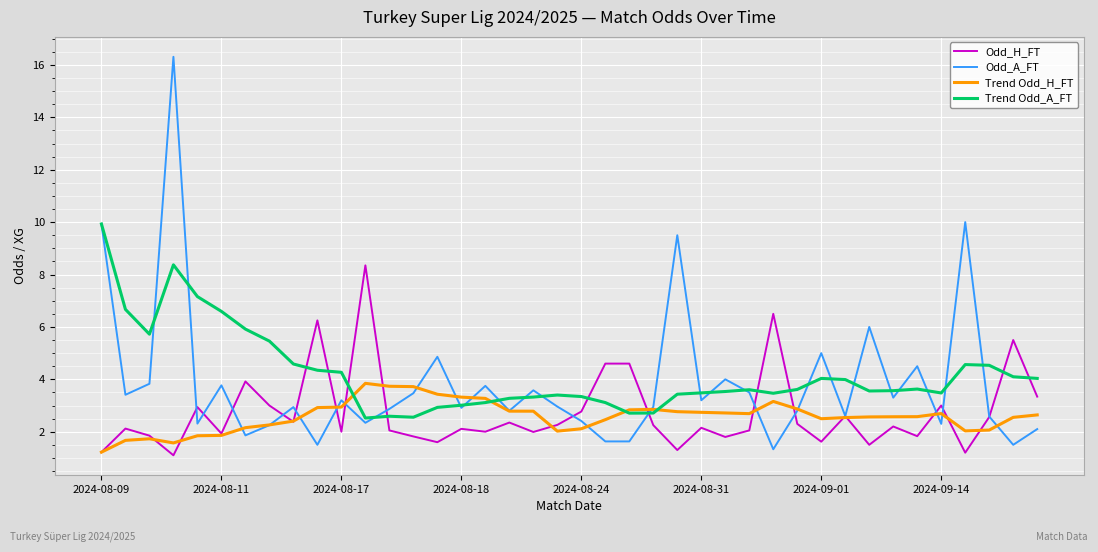

What is the sum of all Trend Odd_A_FT values?

168.2